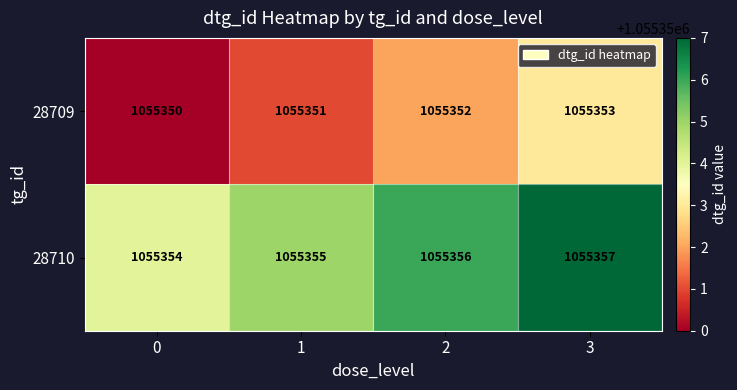

List the series in order of their overall mean, lowest first.

28709, 28710